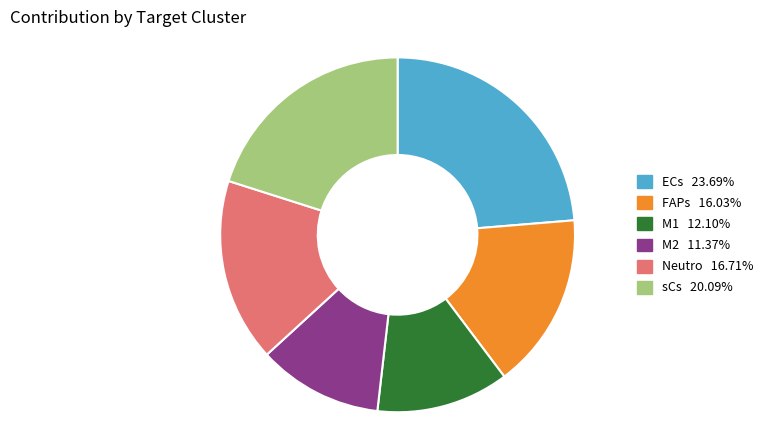

How many slices are in this pie chart?

6